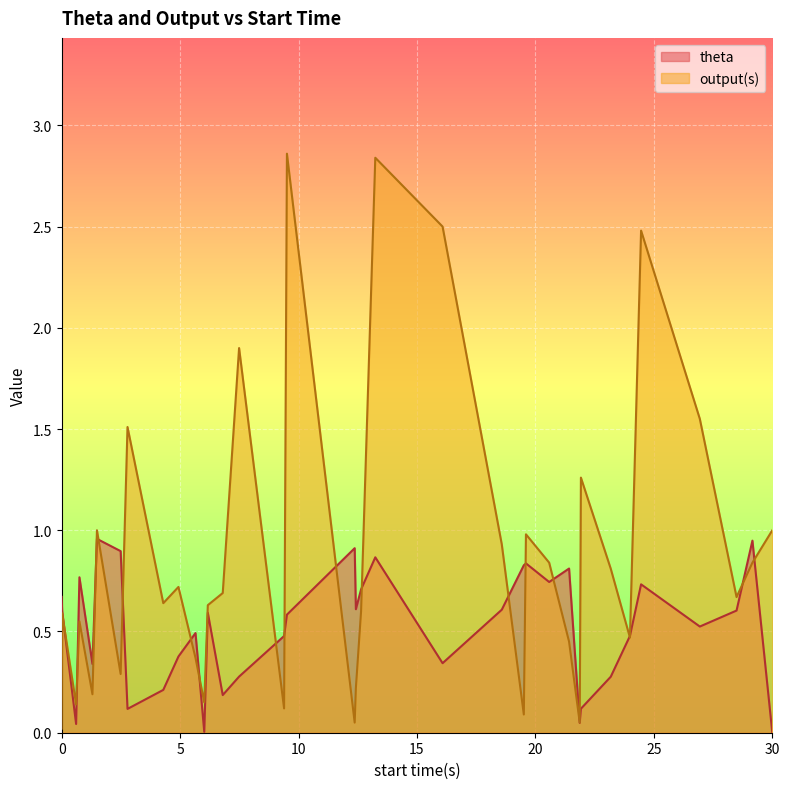

List the series in order of their peak value, highest first.

output(s), theta